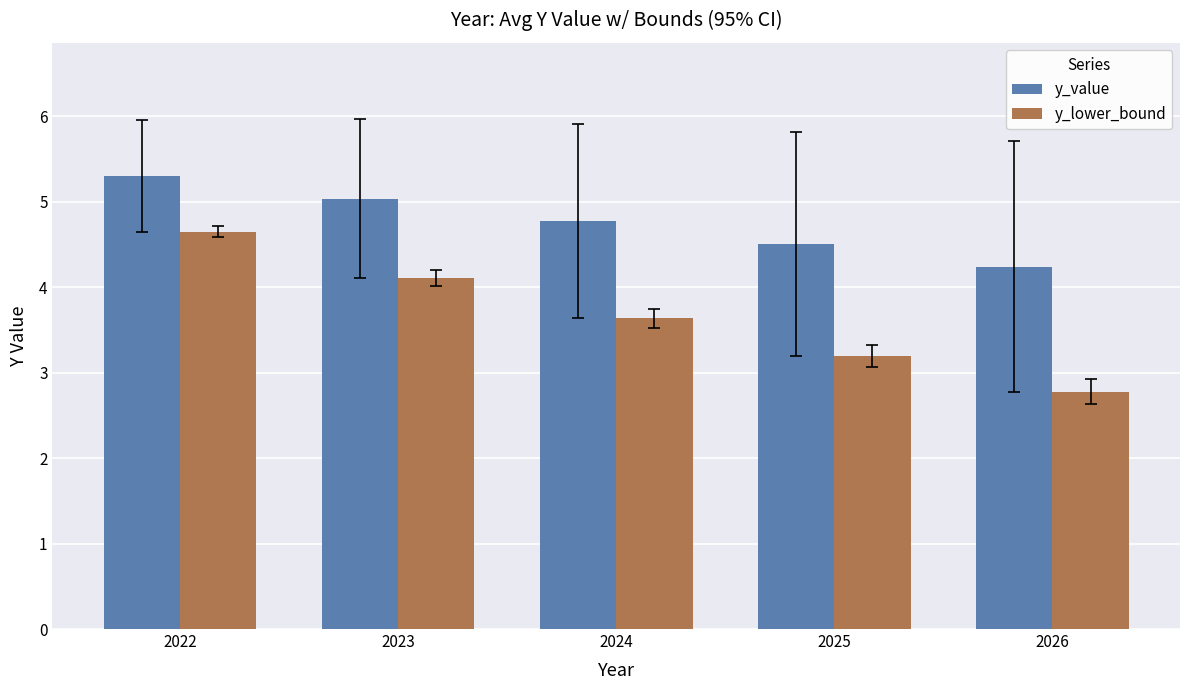

At how many categories does at least one series exceed 3?

5